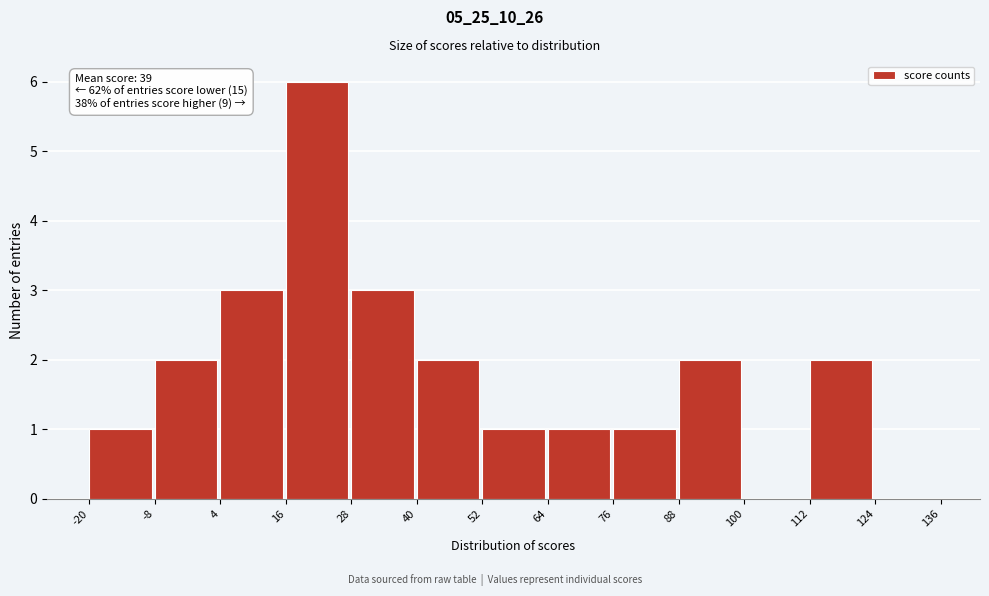

Over which range of the x-axis is the bar tallest?

16 to 28